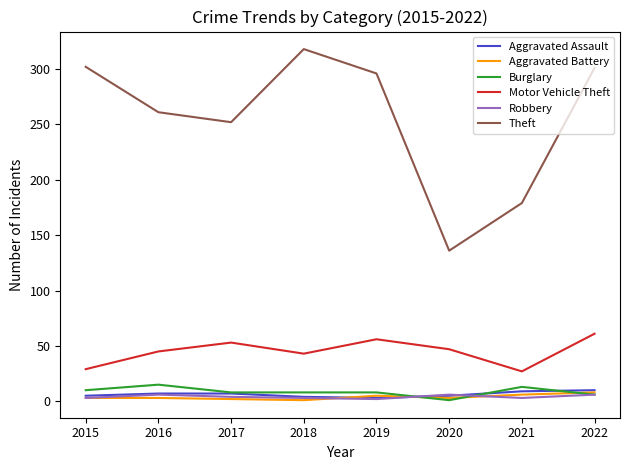

Count the Aggravated Battery values in the range 3 to 6.

5